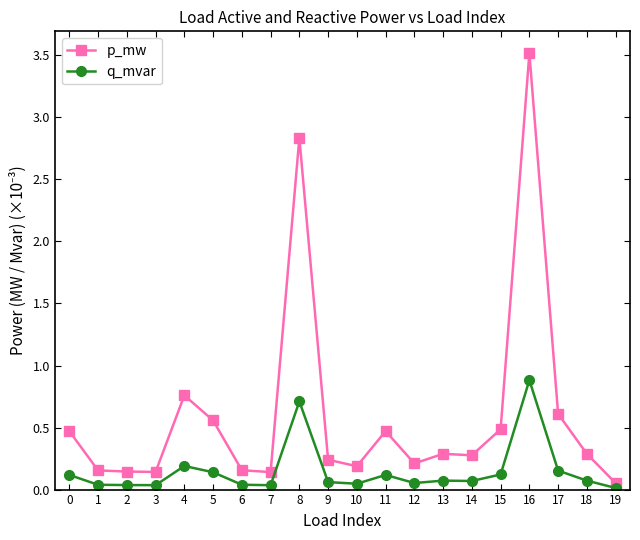

Which series changed the most between 1 and 5?

p_mw